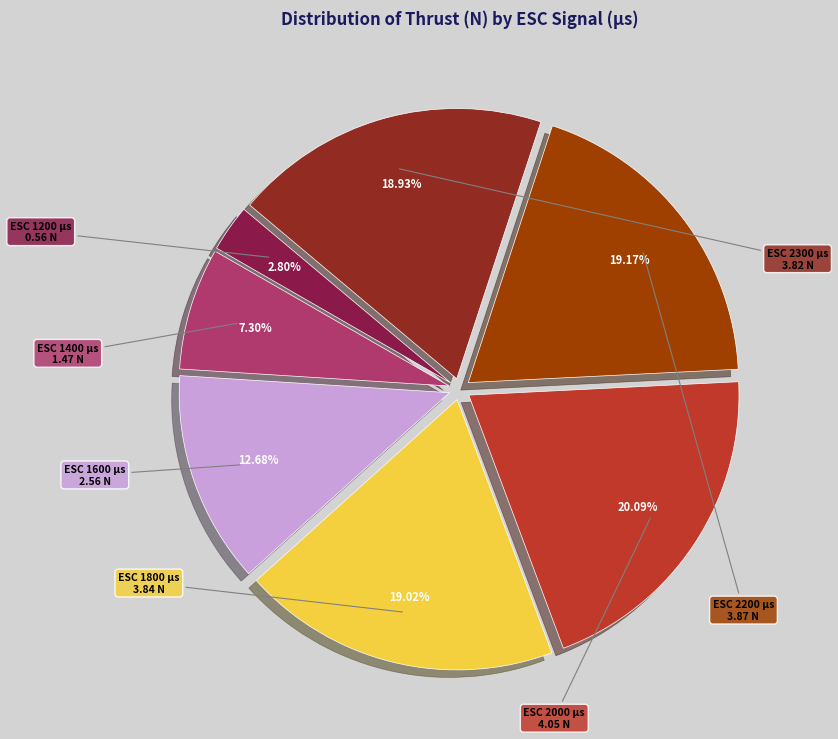

Is there any slice that represents more than half of the pie?

No